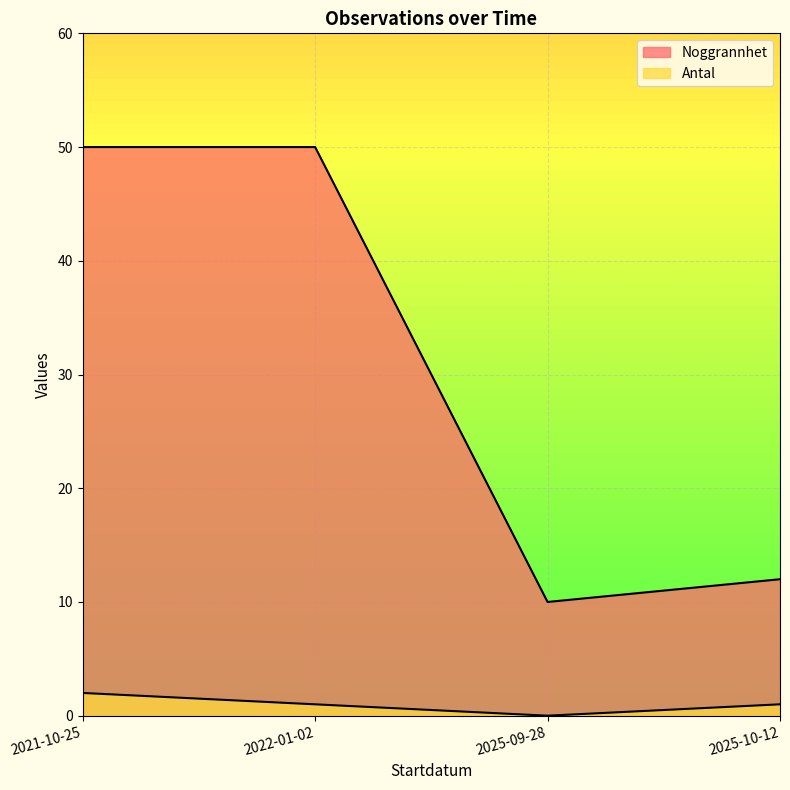

What is the greatest value displayed?

50